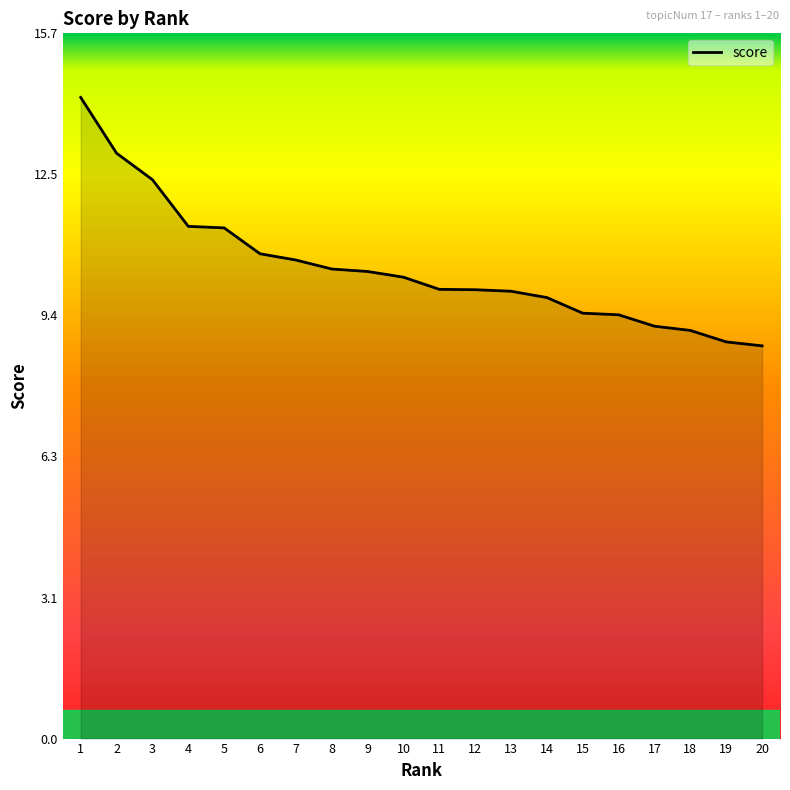

What is the change in value from 1 to 15?

-4.8